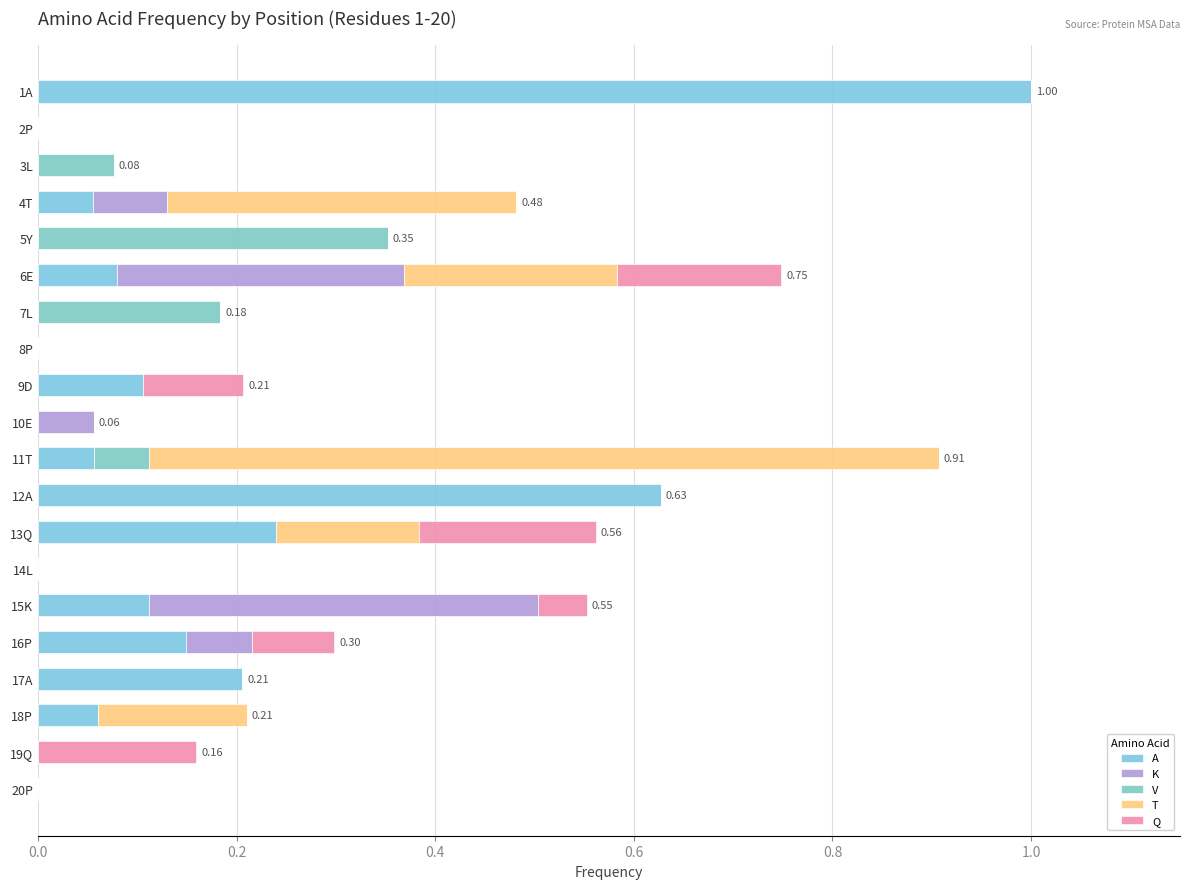

What is the difference between the maximum and minimum values in the V series?

0.4